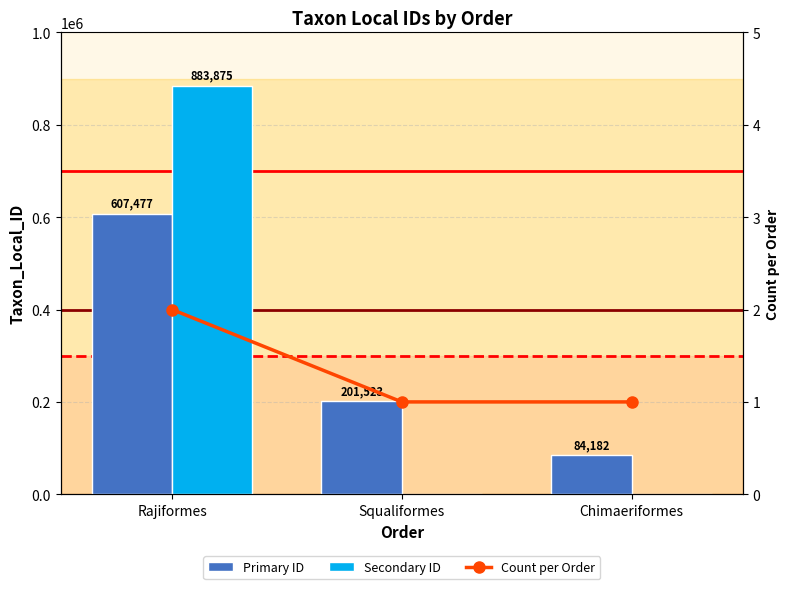

Reading left to right, extract all data points from this chart.

Primary ID: 607477	201523	84182
Secondary ID: 883875	0	0
Count per Order: 2	1	1